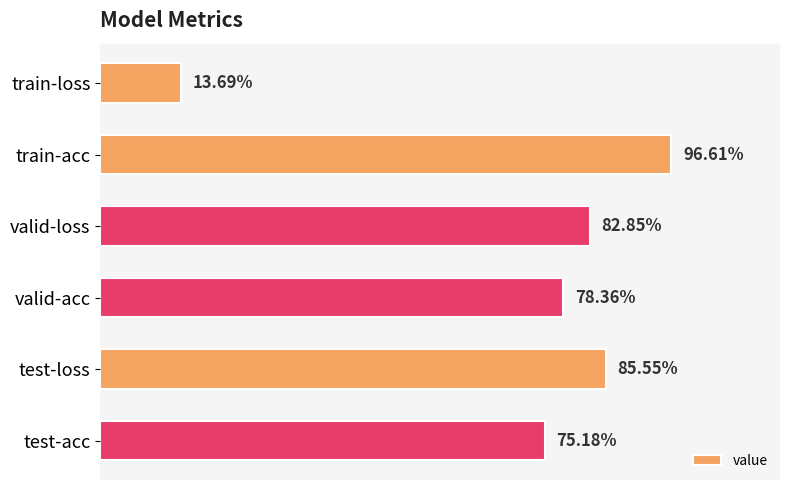

Does the chart contain stacked bars?

No